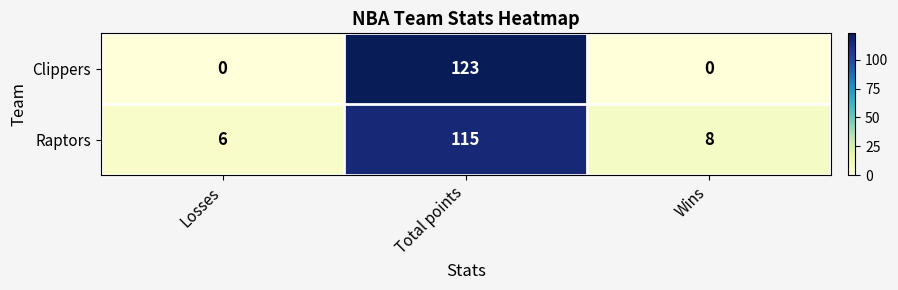

How many positive values does the Clippers series have?

1